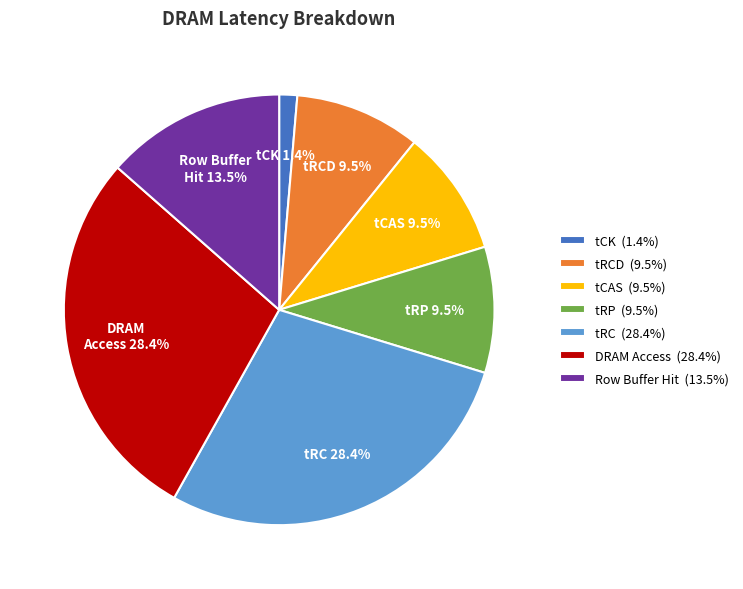

Is there any slice that represents more than half of the pie?

No